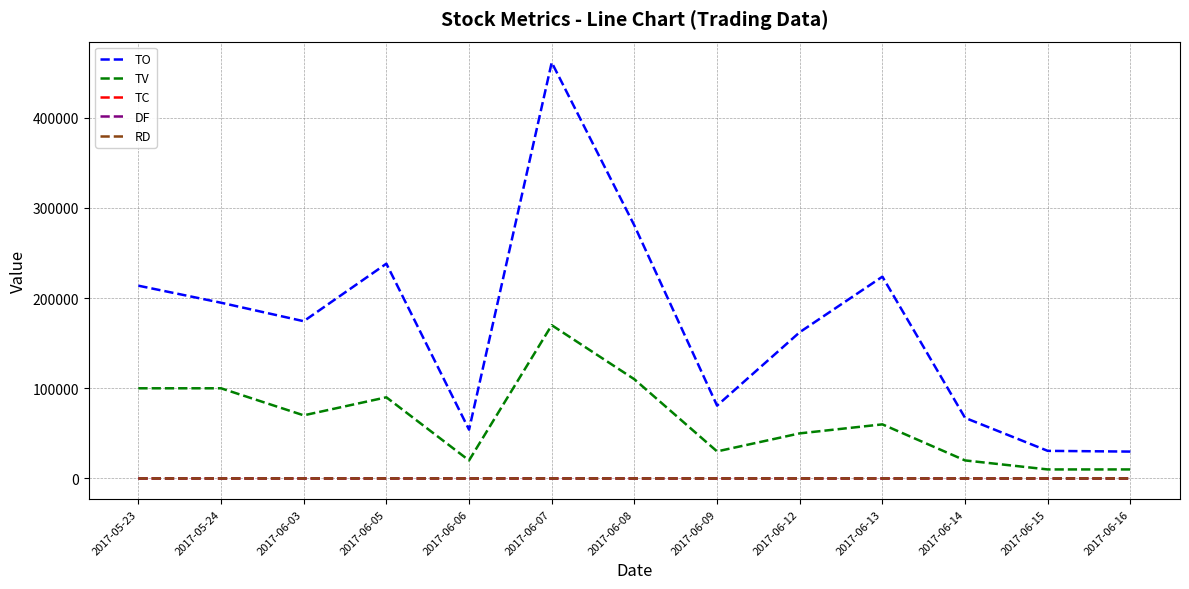

Count the number of categories in the chart.

13